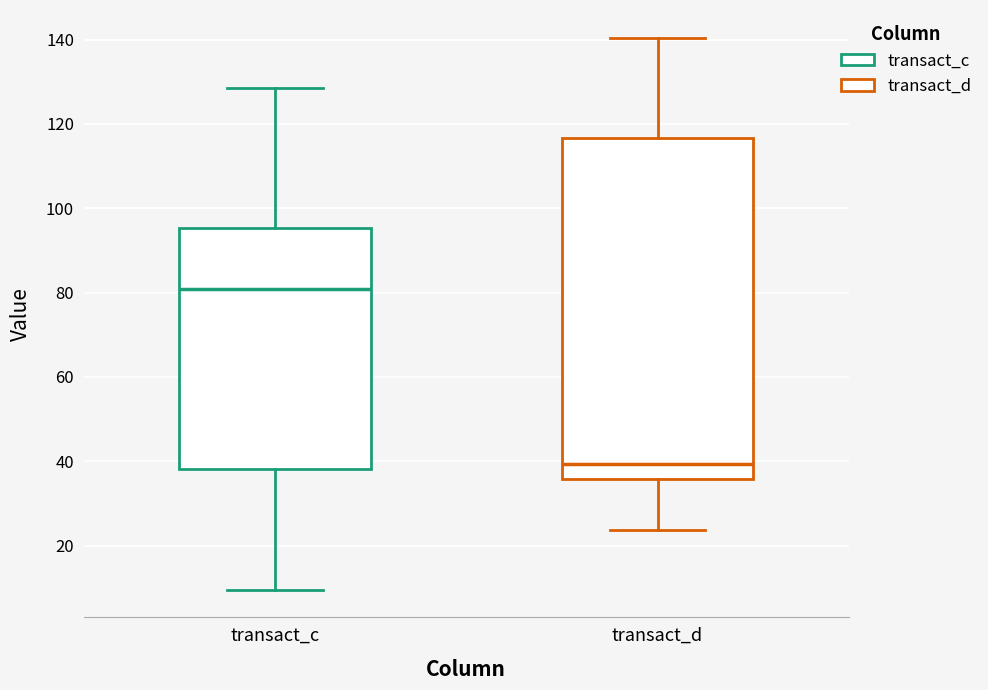

Reading left to right, transcribe this box plot: for each box, give where its median line is, the range the box spans, and where its two whiskers end, as read against the y-axis. The values are not printed on the chart, so give them approximately, as read against the axis.

transact_c: median 80, box 38 to 96, whiskers 10 to 128
transact_d: median 40, box 36 to 116, whiskers 24 to 140